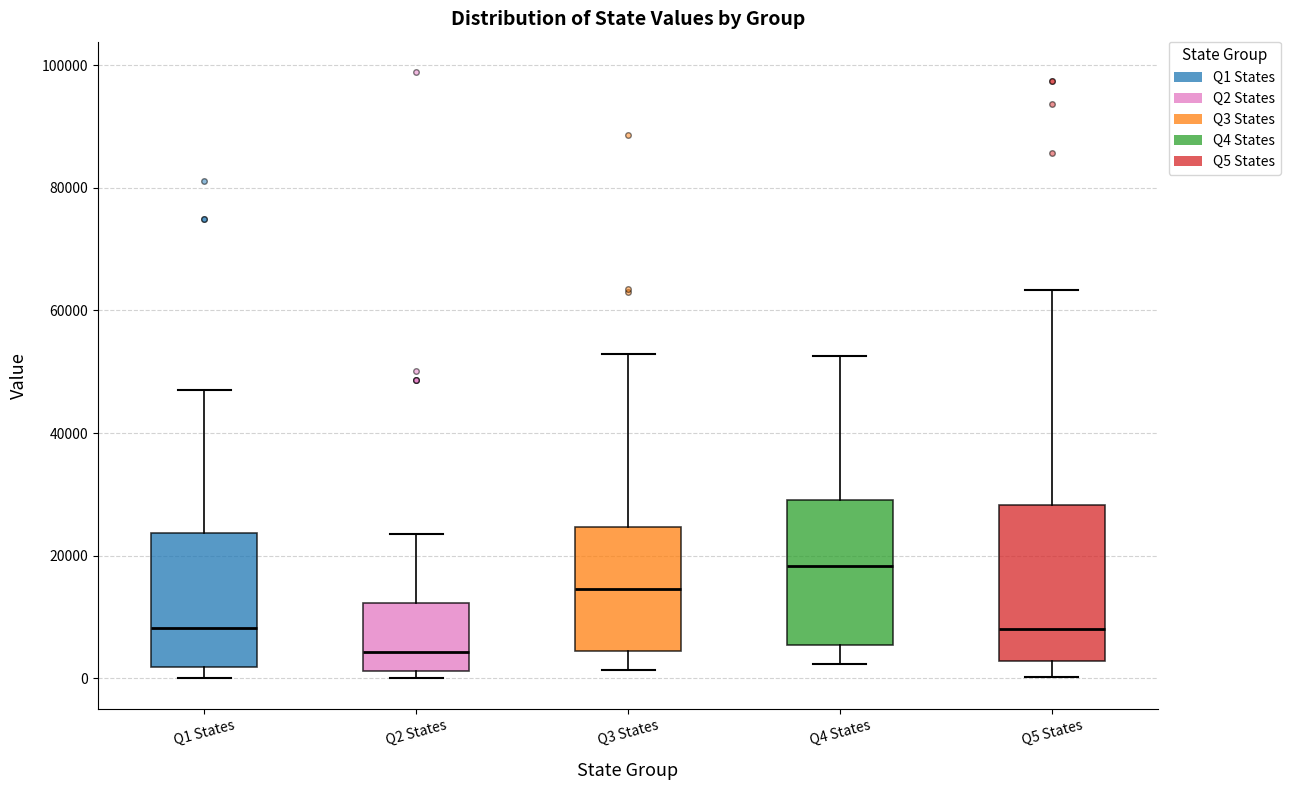

Where does the median line of the box for Q1 States sit on the y-axis? The values are not printed on the chart, so give them approximately, as read against the axis.

8000